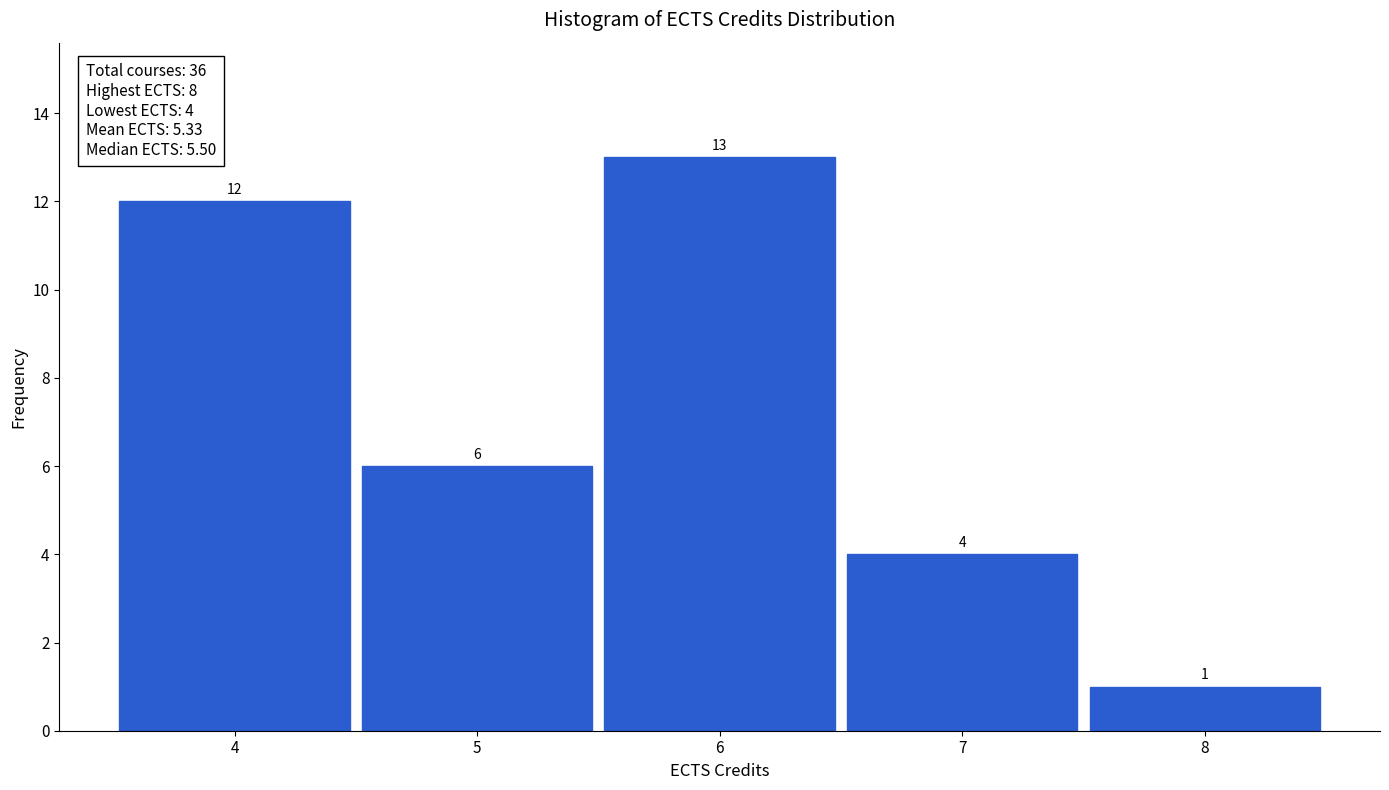

Reading left to right, transcribe this chart: for each bar, give the range it covers on the x-axis and its height.

3.5 to 4.5: 12
4.5 to 5.5: 6
5.5 to 6.5: 13
6.5 to 7.5: 4
7.5 to 8.5: 1